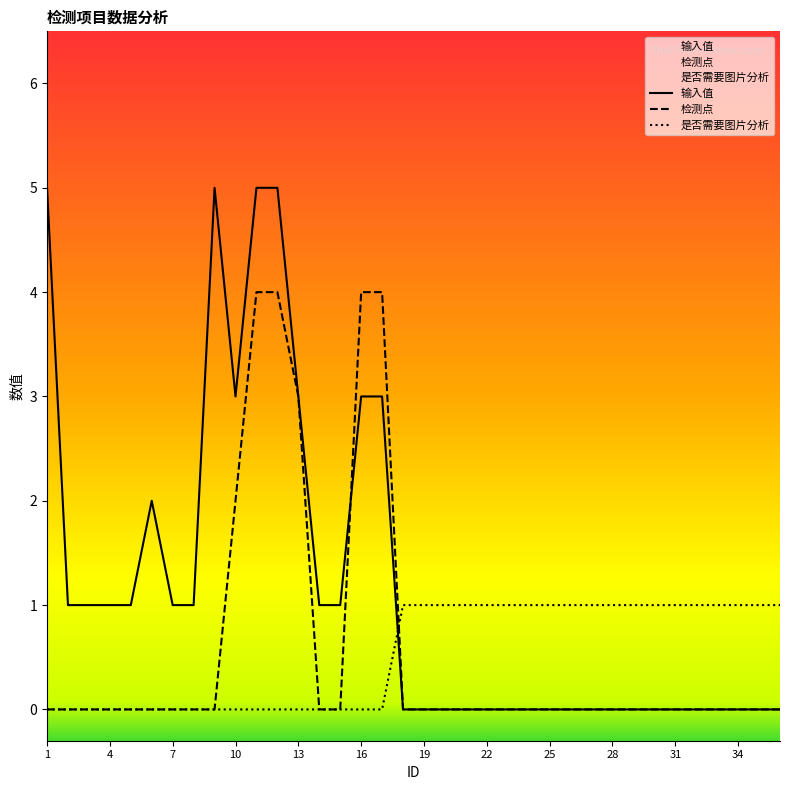

Rank the categories by 检测点 value from highest to lowest.

11, 12, 16, 17, 13, 10, 1, 2, 3, 4, 5, 6, 7, 8, 9, 14, 15, 18, 19, 20, 21, 22, 23, 24, 25, 26, 27, 28, 29, 30, 31, 32, 33, 34, 35, 36